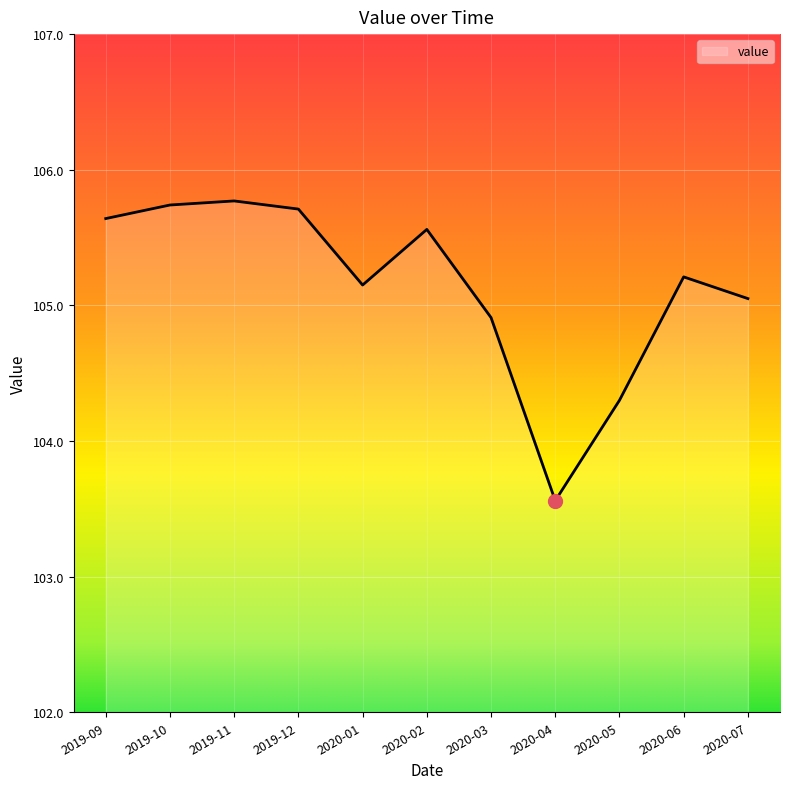

What is the minimum value shown in the chart?

103.6